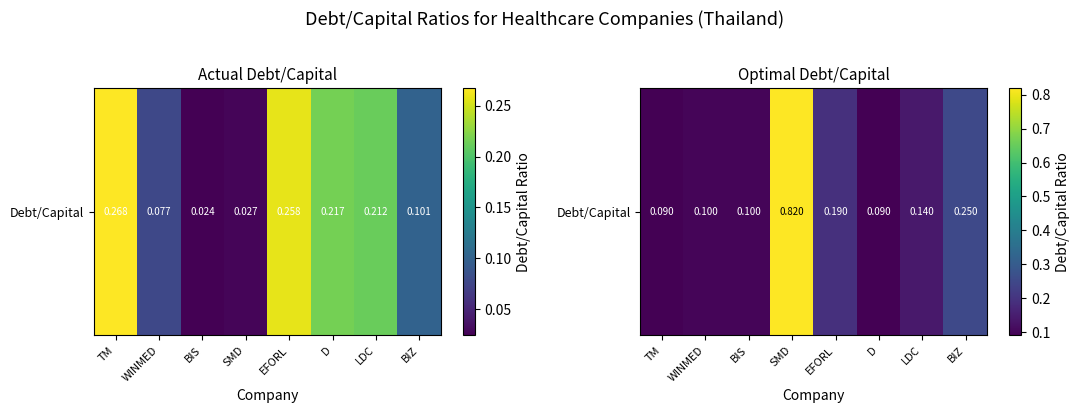

What is the minimum value shown in the chart?

0.1